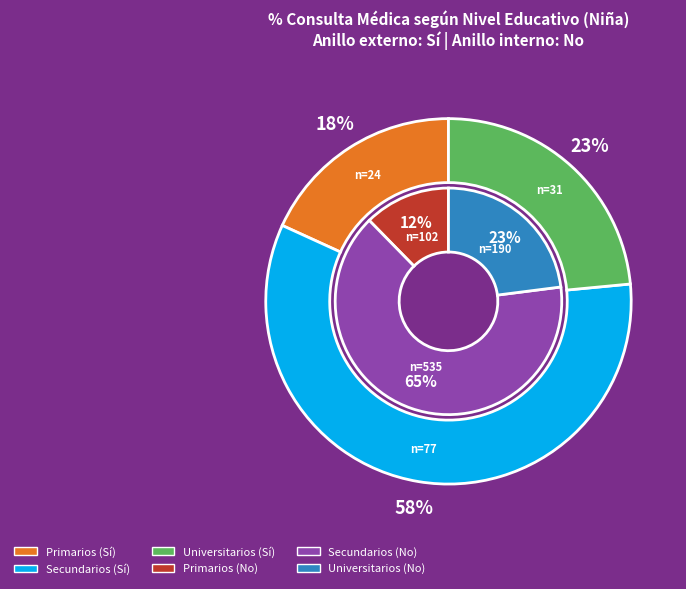

What is the difference between the highest and lowest values at Secundarios?

458